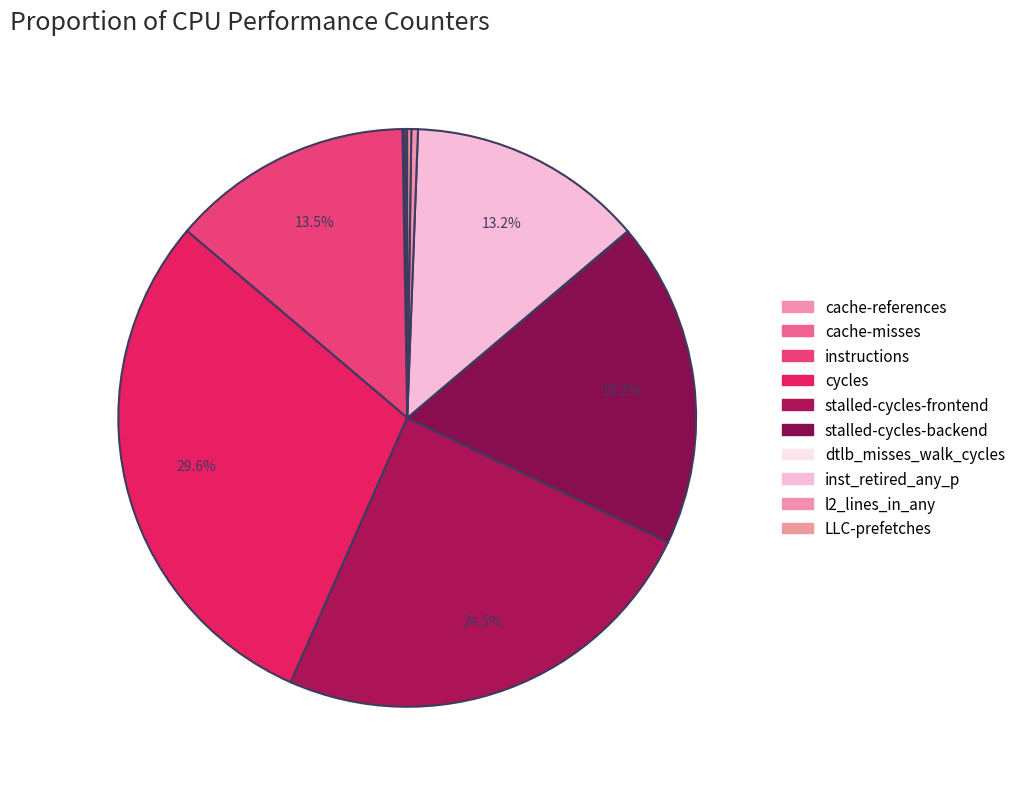

Is there any slice that represents more than half of the pie?

No